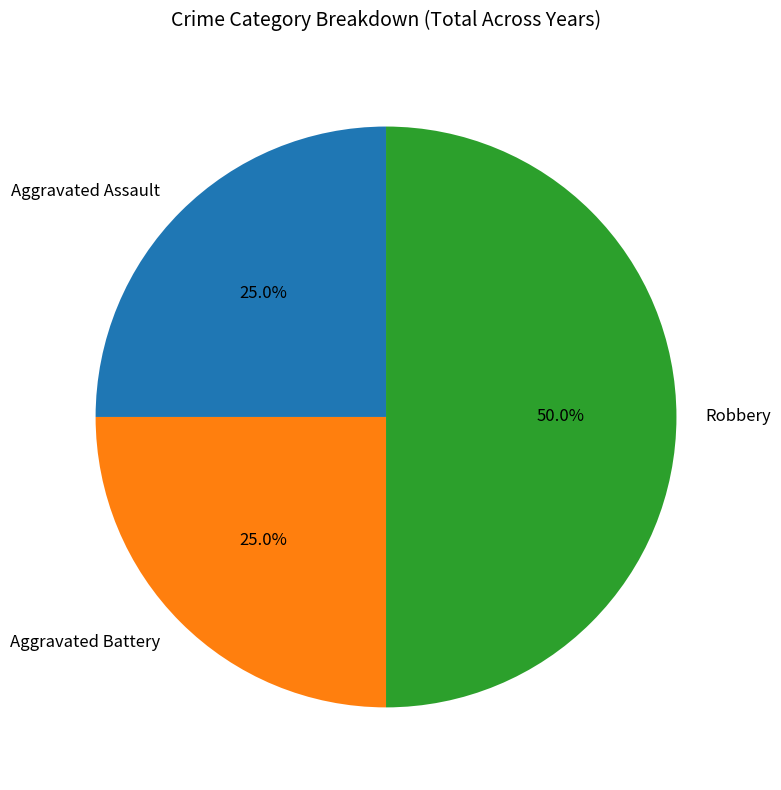

What is the largest slice in the pie chart?

Robbery